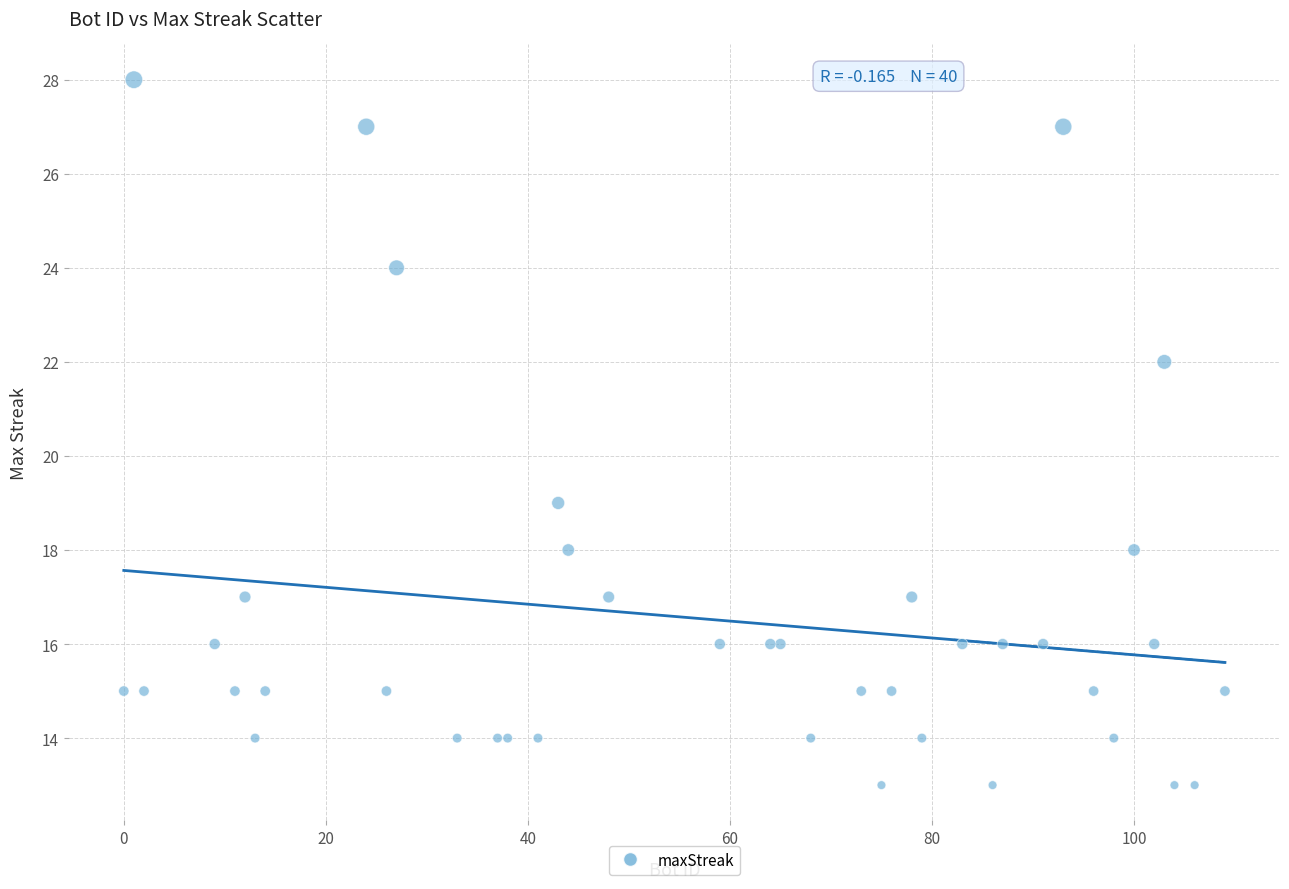

What Y value in the scatter plot is closest to 20?

19